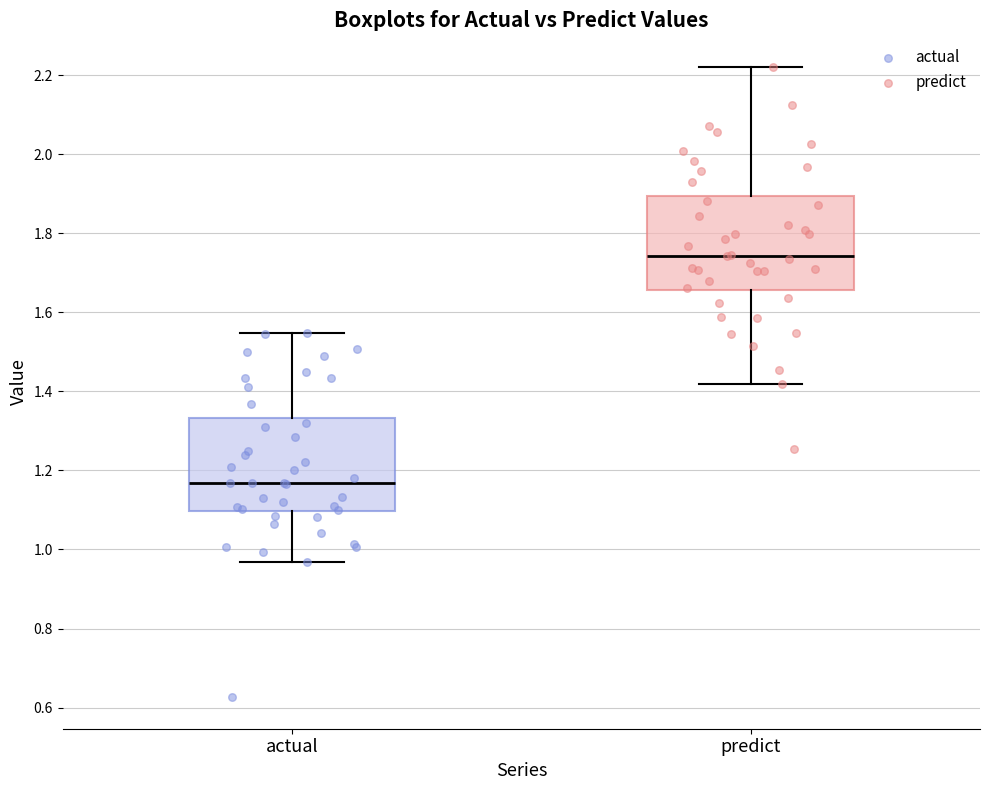

Where is the upper edge of the box for actual on the y-axis? The values are not printed on the chart, so give them approximately, as read against the axis.

1.34